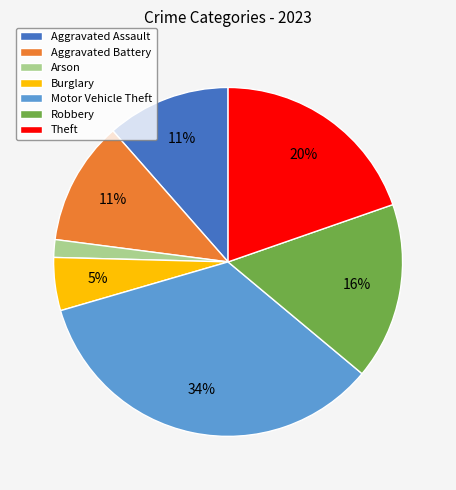

Does Burglary account for over 50% of the chart?

No